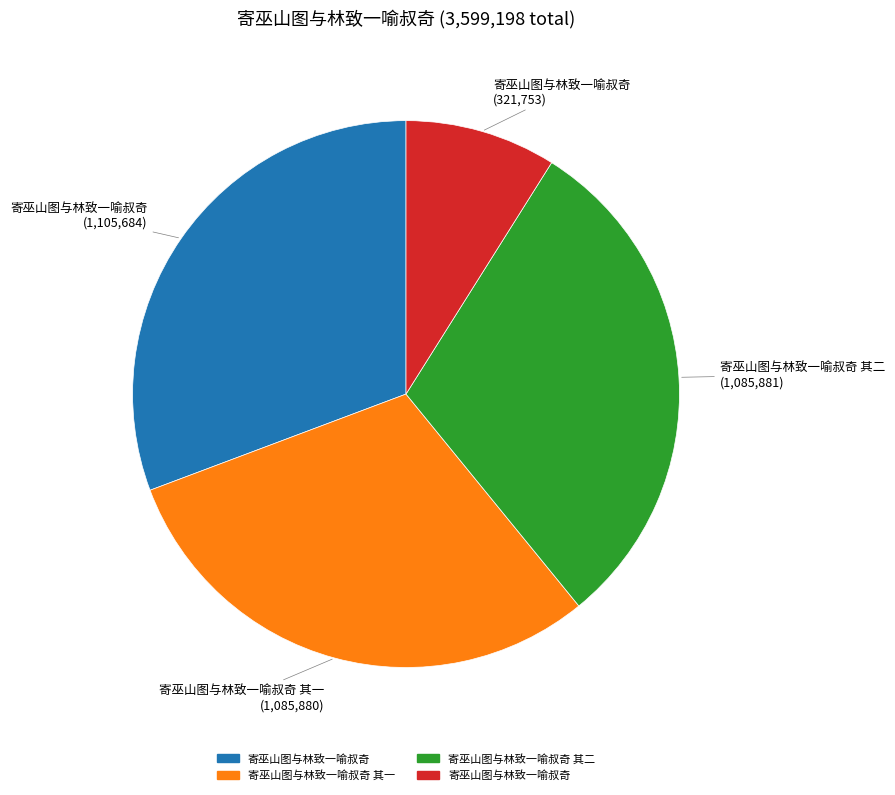

Is there any slice that represents more than half of the pie?

No